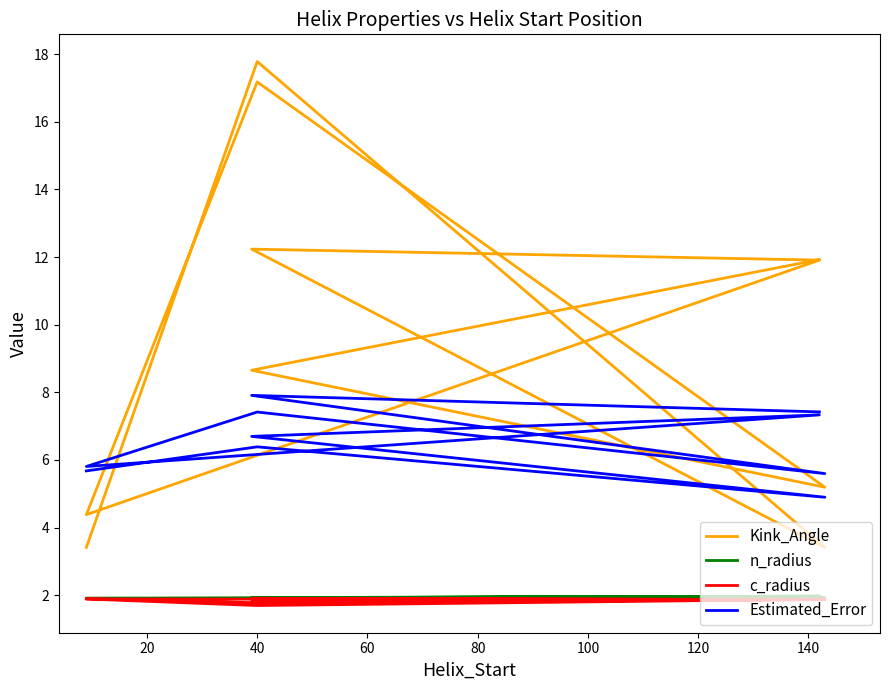

True or false: Estimated_Error has more than 0 points higher than both neighbors.

True